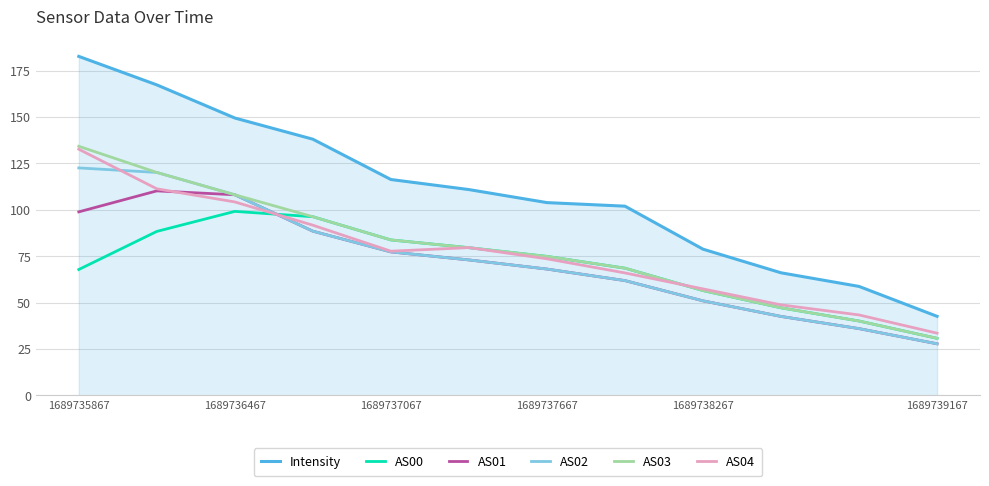

What is the average value of the AS02 series?

73.1